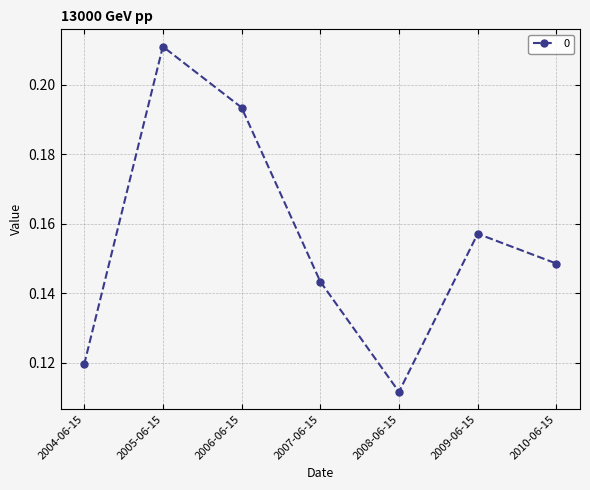

Count the values in the range 0 to 1.

7